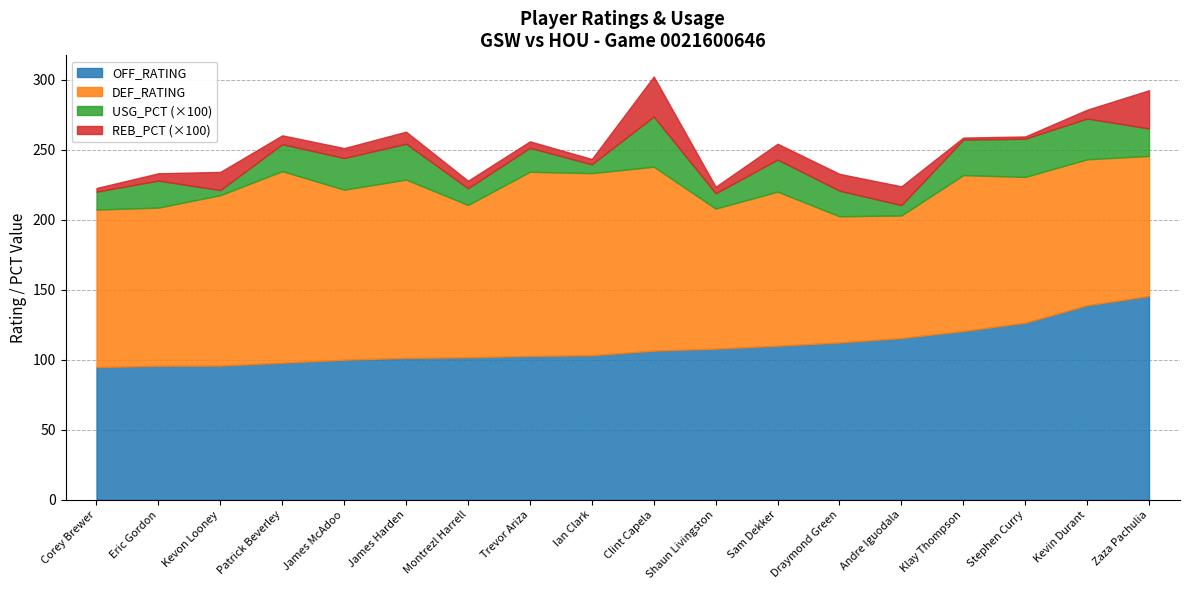

Is it true that USG_PCT equals 0.3 at Klay Thompson?

False